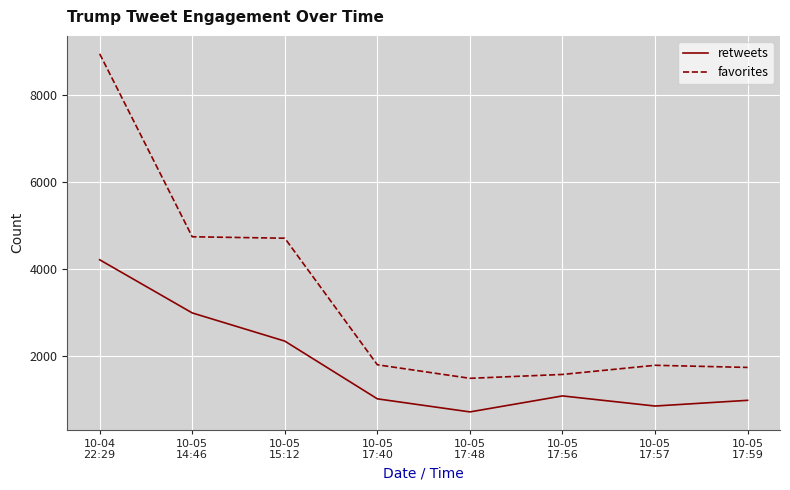

True or false: favorites has a value of 4745 at 10-05
14:46.

True